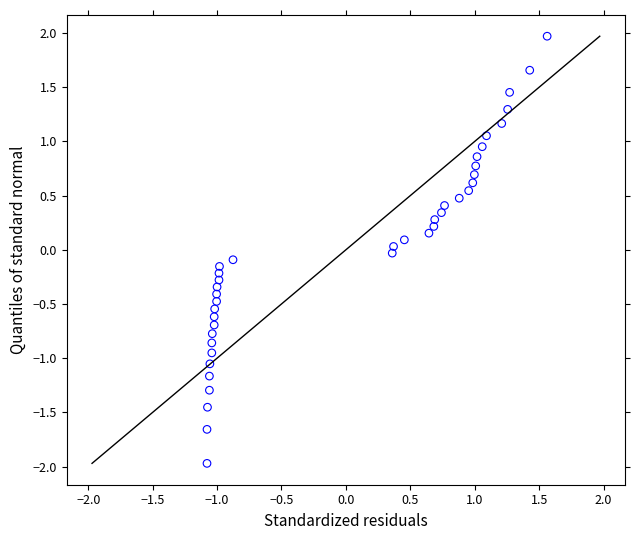

What is the range of X values (max minus min)?

2.6